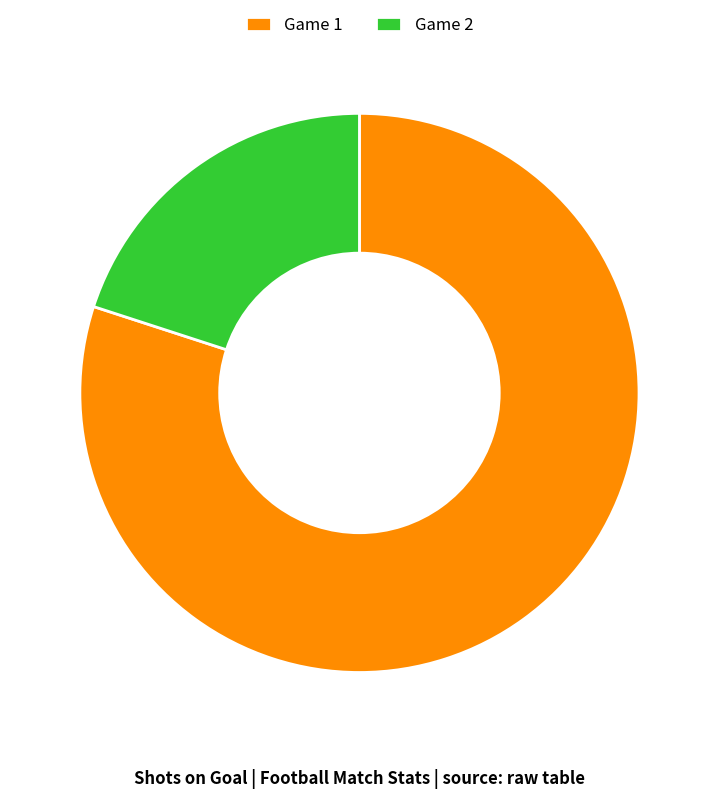

Rank the categories by value from highest to lowest.

Game 1, Game 2